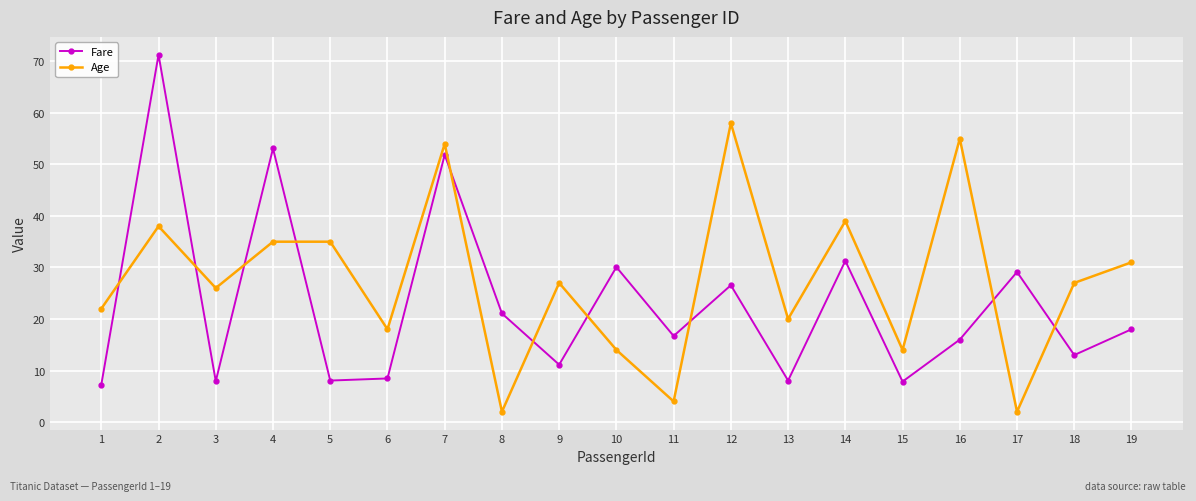

Which series ends up on top after the final intersection of Fare and Age?

Age